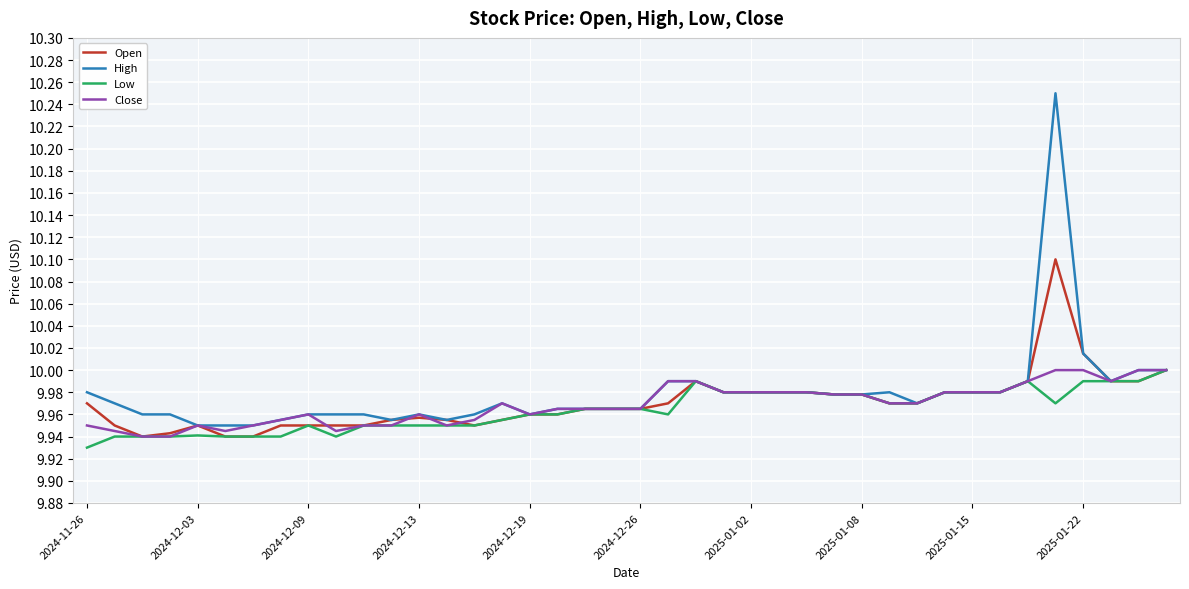

Which series has the largest range (max minus min)?

High